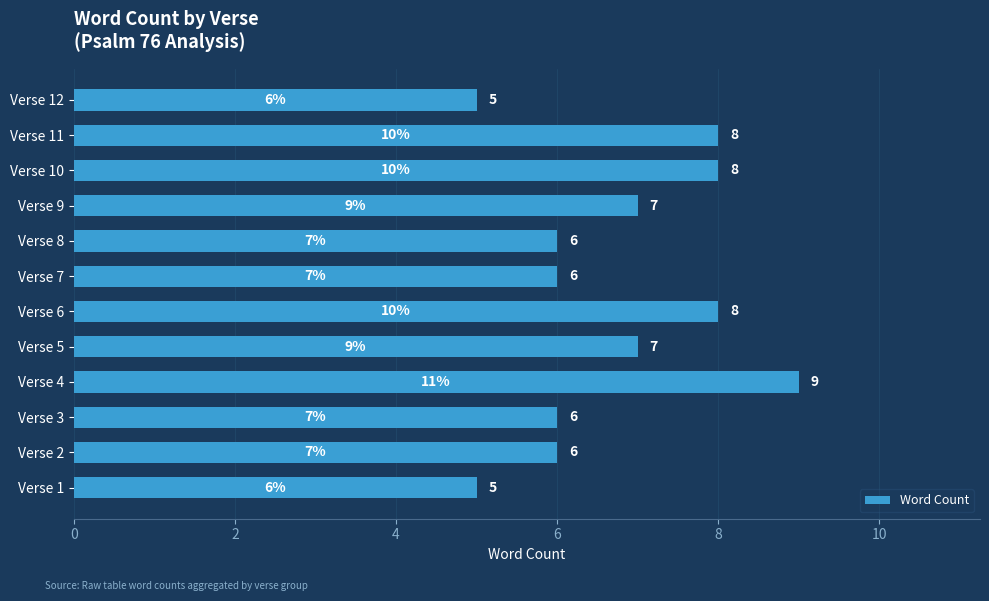

What is the maximum value shown in the chart?

9